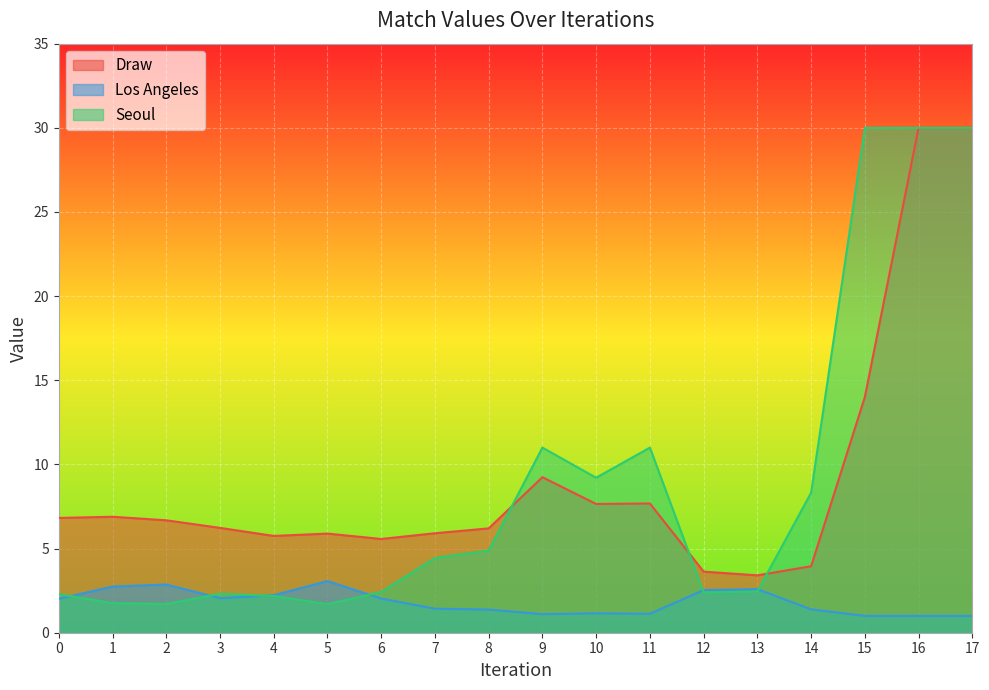

Where do Draw and Seoul first cross each other?

8 and 9